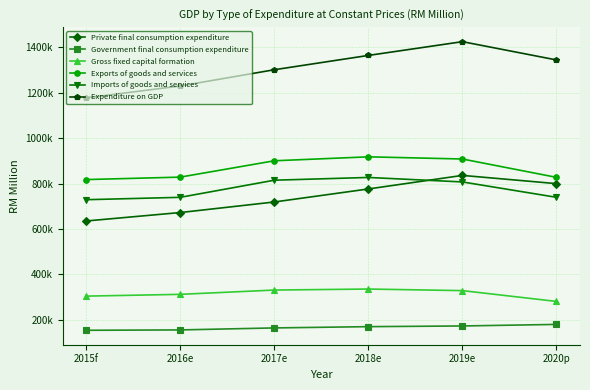

What are all the series names shown in the legend?

Private final consumption expenditure, Government final consumption expenditure, Gross fixed capital formation, Exports of goods and services, Imports of goods and services, Expenditure on GDP